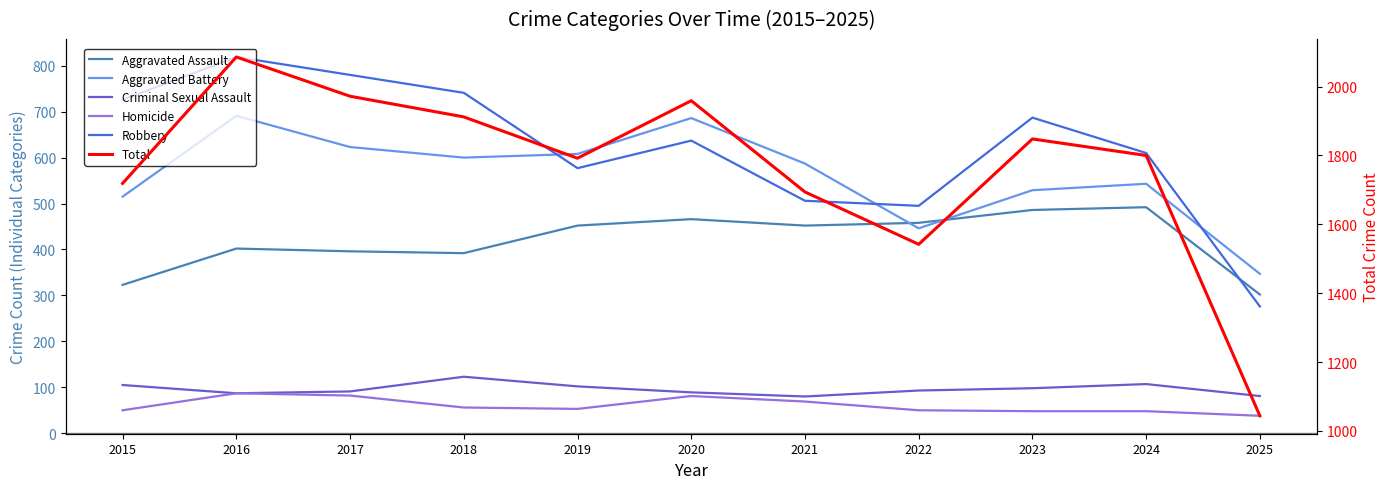

What is the difference between the maximum and minimum values in the Aggravated Assault series?

190